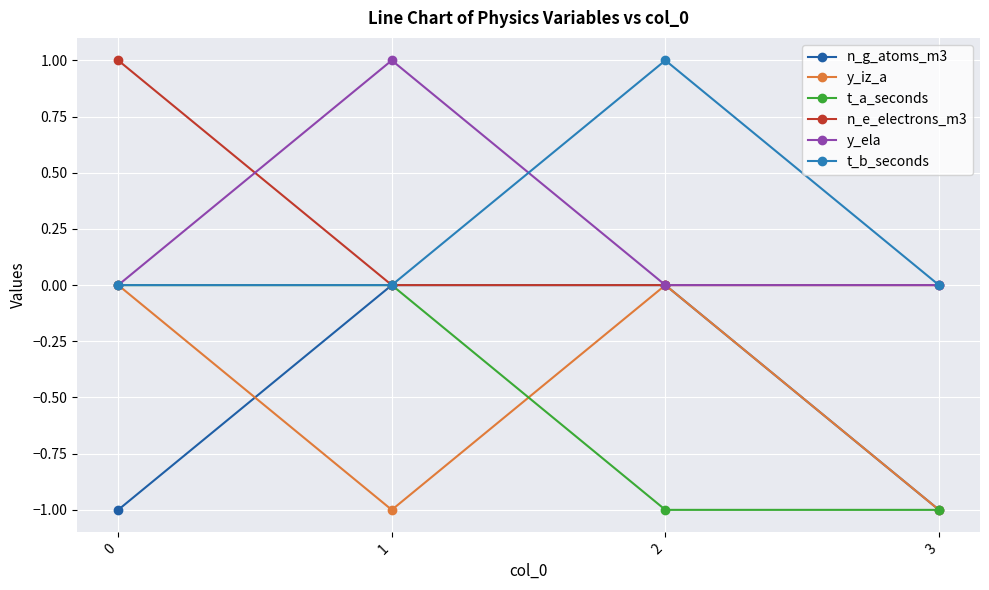

The t_a_seconds series shows -1 at 1. True or false?

False